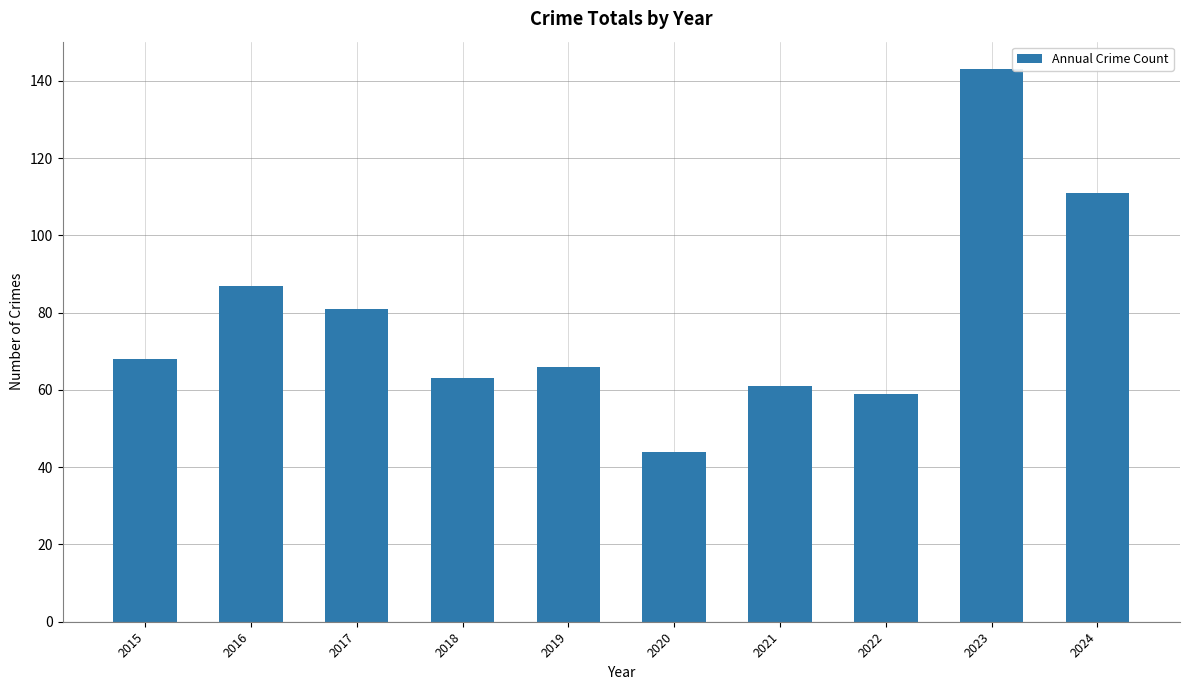

What is the sum of the values at 2024 and 2020?

155